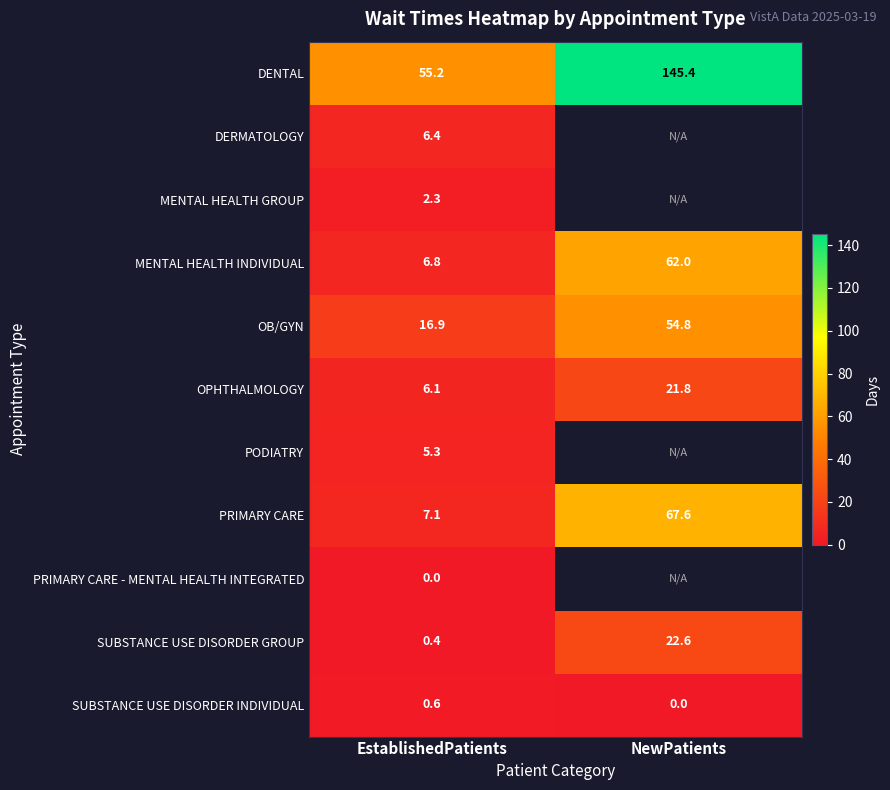

How many data points in OB/GYN are less than 54?

1